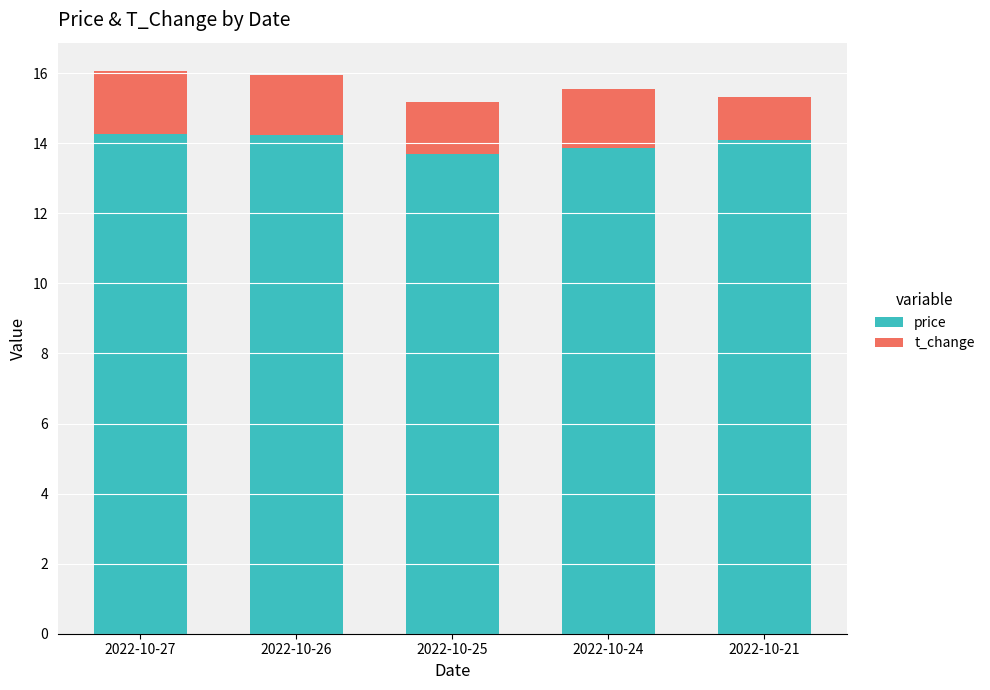

Which category has the lowest value in the price series?

2022-10-25